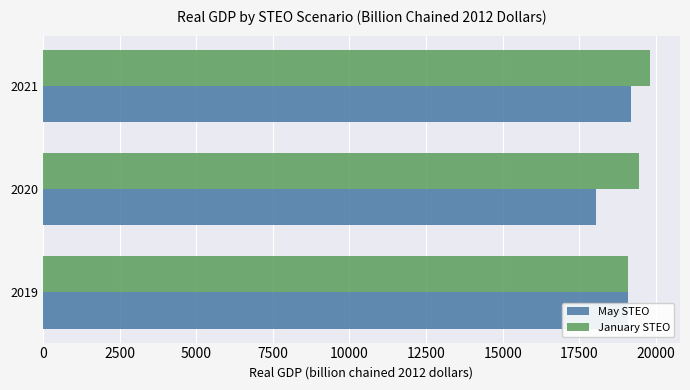

How many data points does each series have?

3